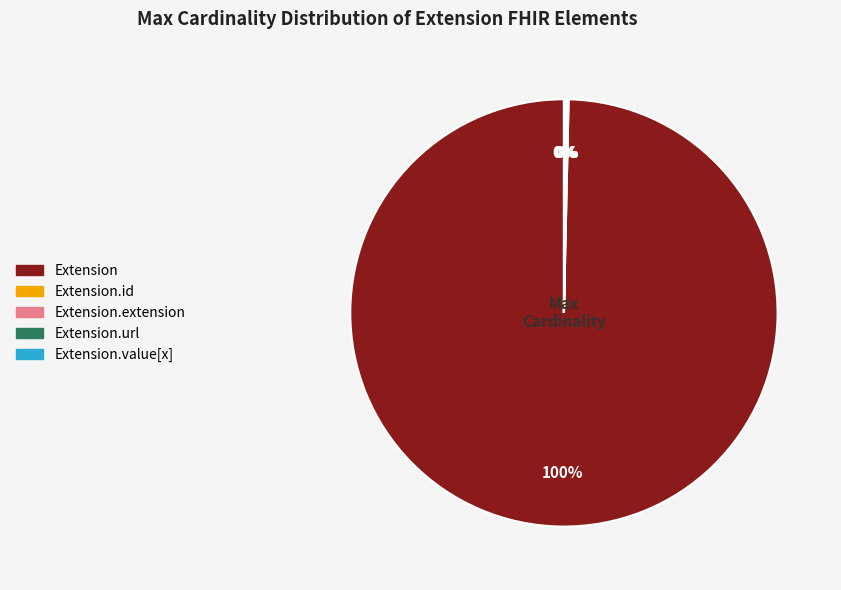

Is there a majority slice in this chart?

Yes